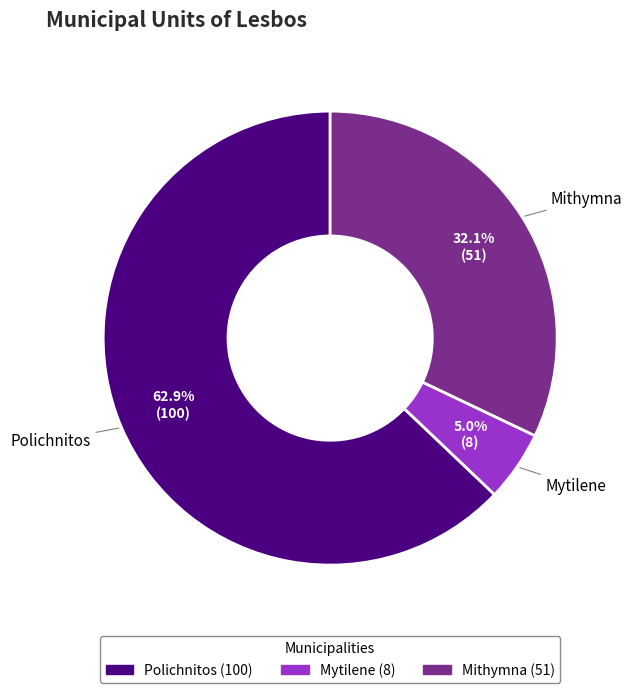

Does any single category account for the majority?

Yes